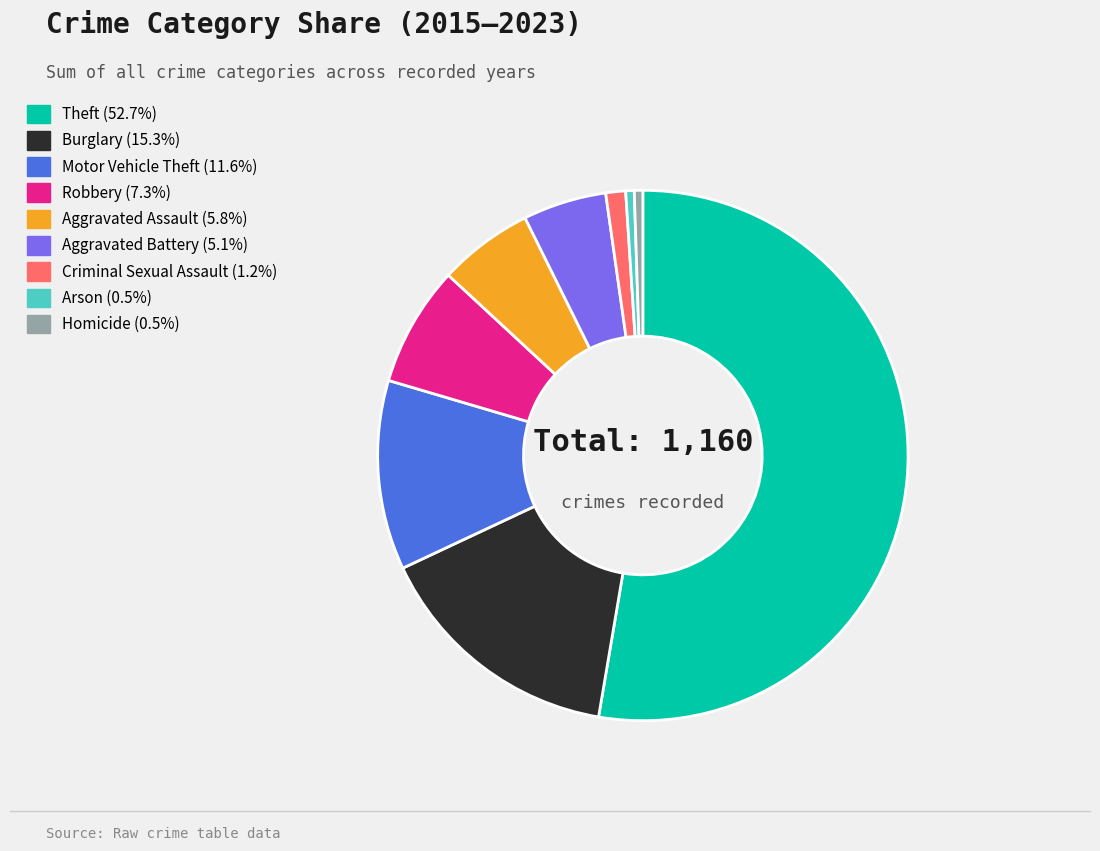

Which category accounts for the majority?

Theft